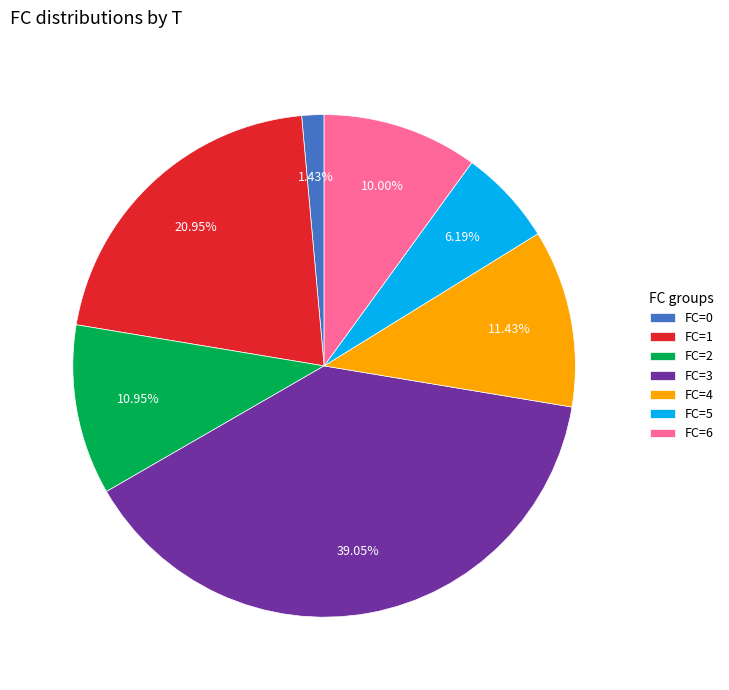

How many segments does this pie chart have?

7